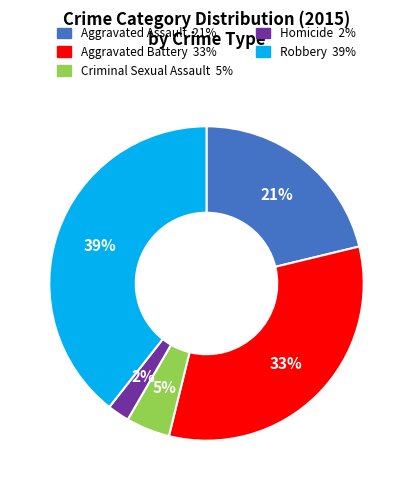

The Aggravated Battery slice represents 33% of the pie. True or false?

True